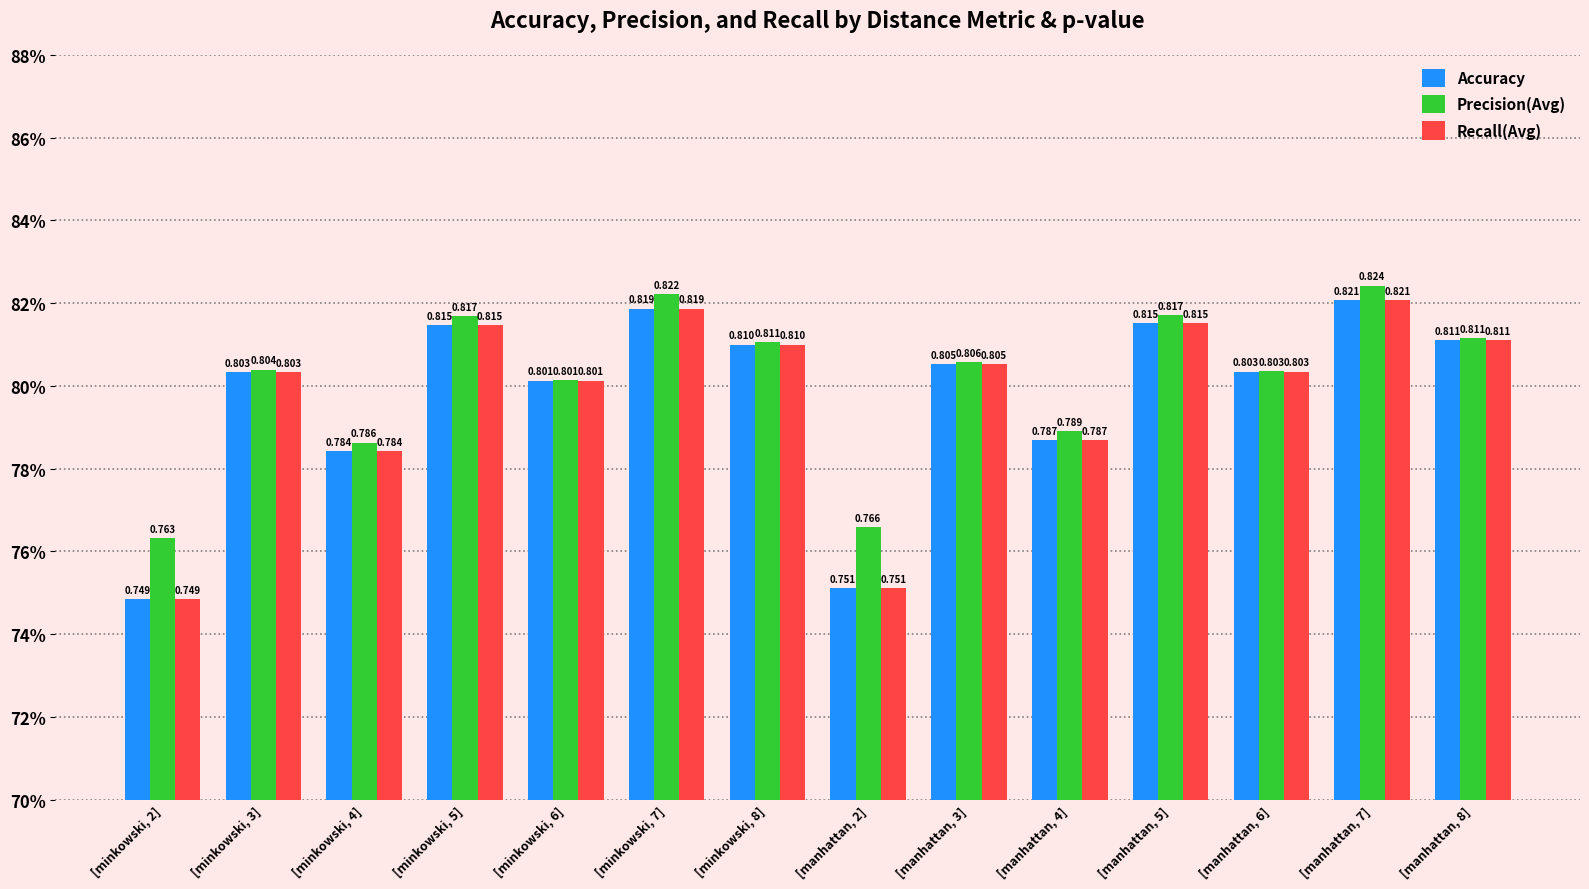

Does the chart contain any negative values?

No